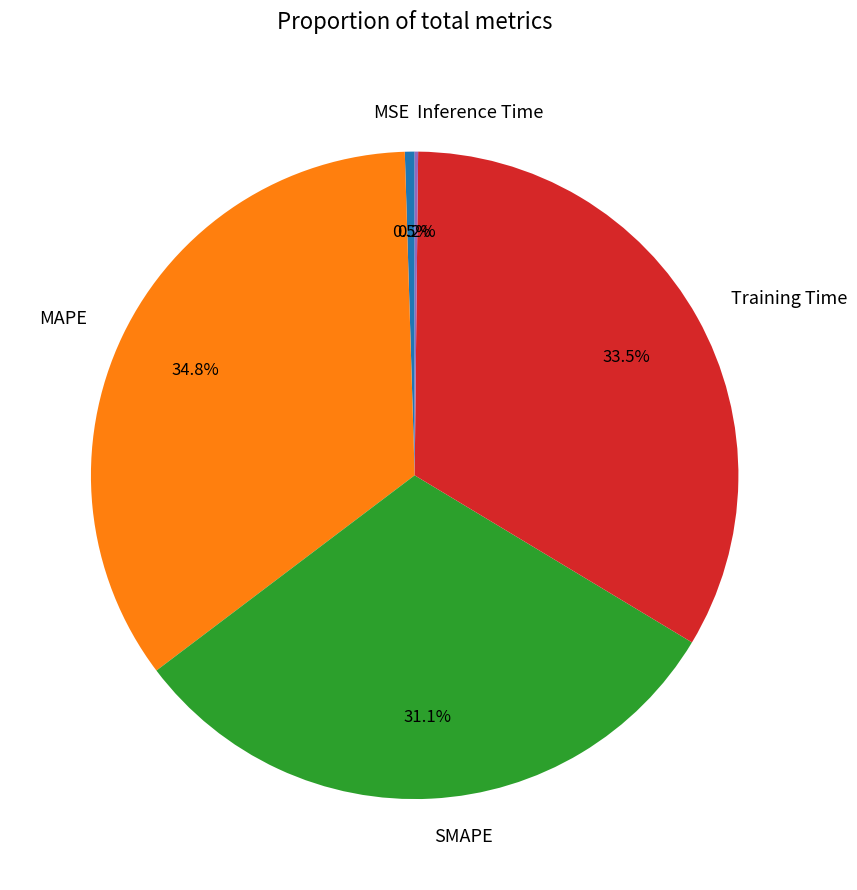

Which has a higher value, MSE or SMAPE?

SMAPE